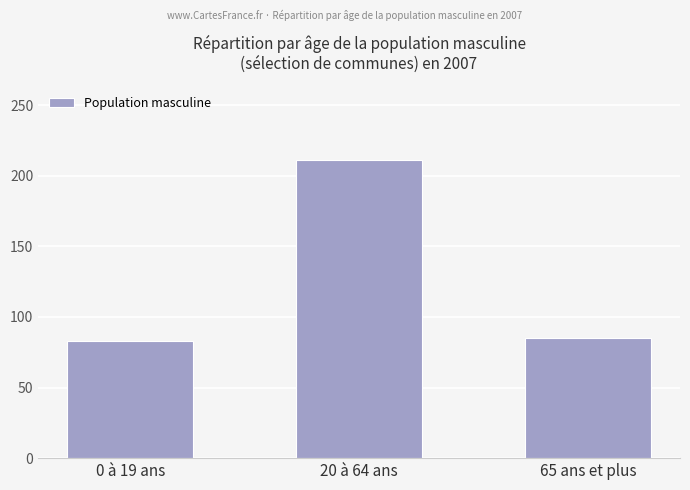

Reading left to right, extract all data points from this chart.

0 à 19 ans=83	20 à 64 ans=211	65 ans et plus=85